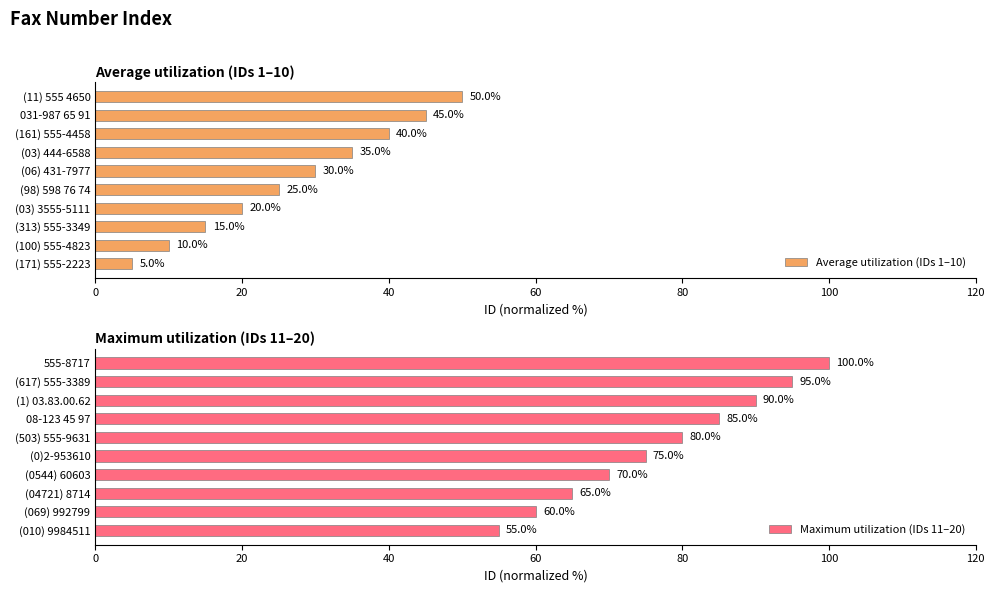

What are all the series names shown in the legend?

Average utilization (IDs 1–10), Maximum utilization (IDs 11–20)